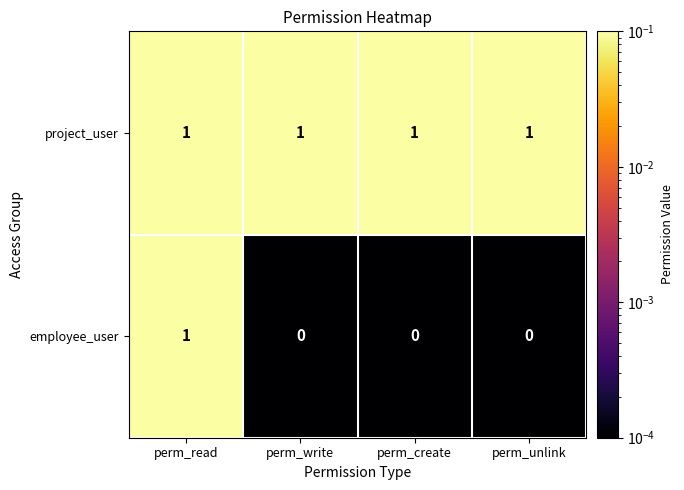

At which category is the sum across all series the highest?

perm_read